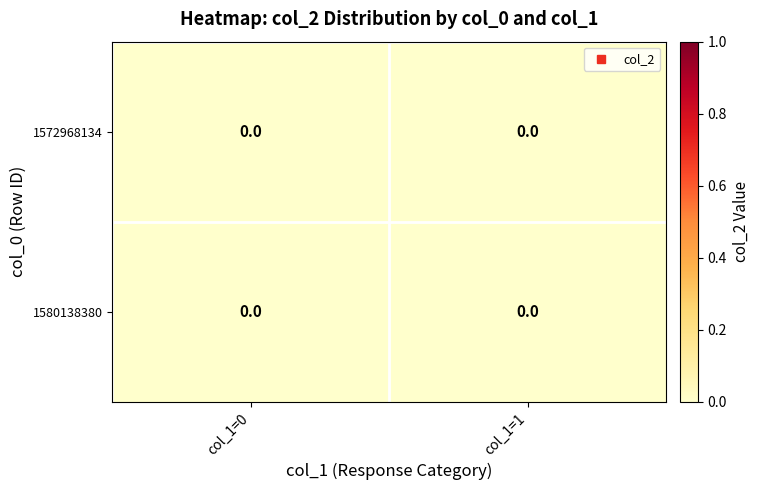

The 1580138380 series shows 2 at col_1=0. True or false?

False